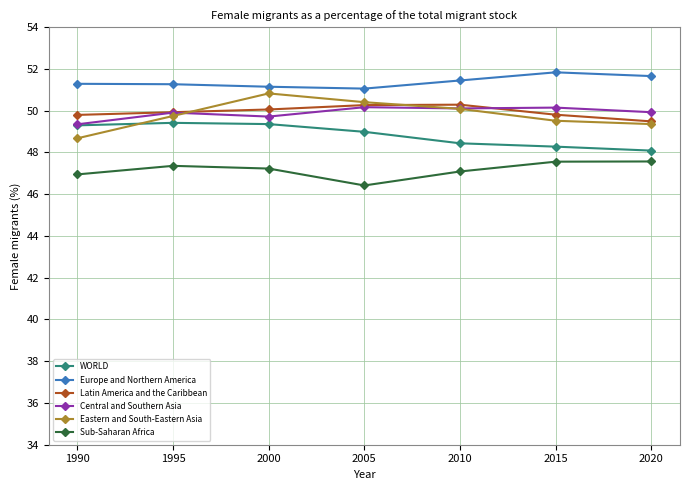

True or false: Central and Southern Asia has a value of 28.3 at 2015.

False